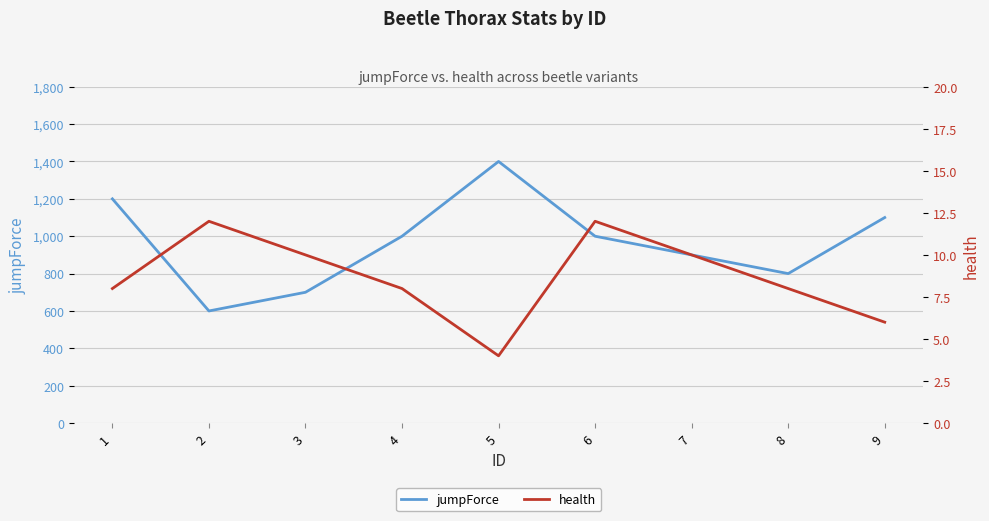

Between 4 and 5, which series saw the biggest shift?

jumpForce